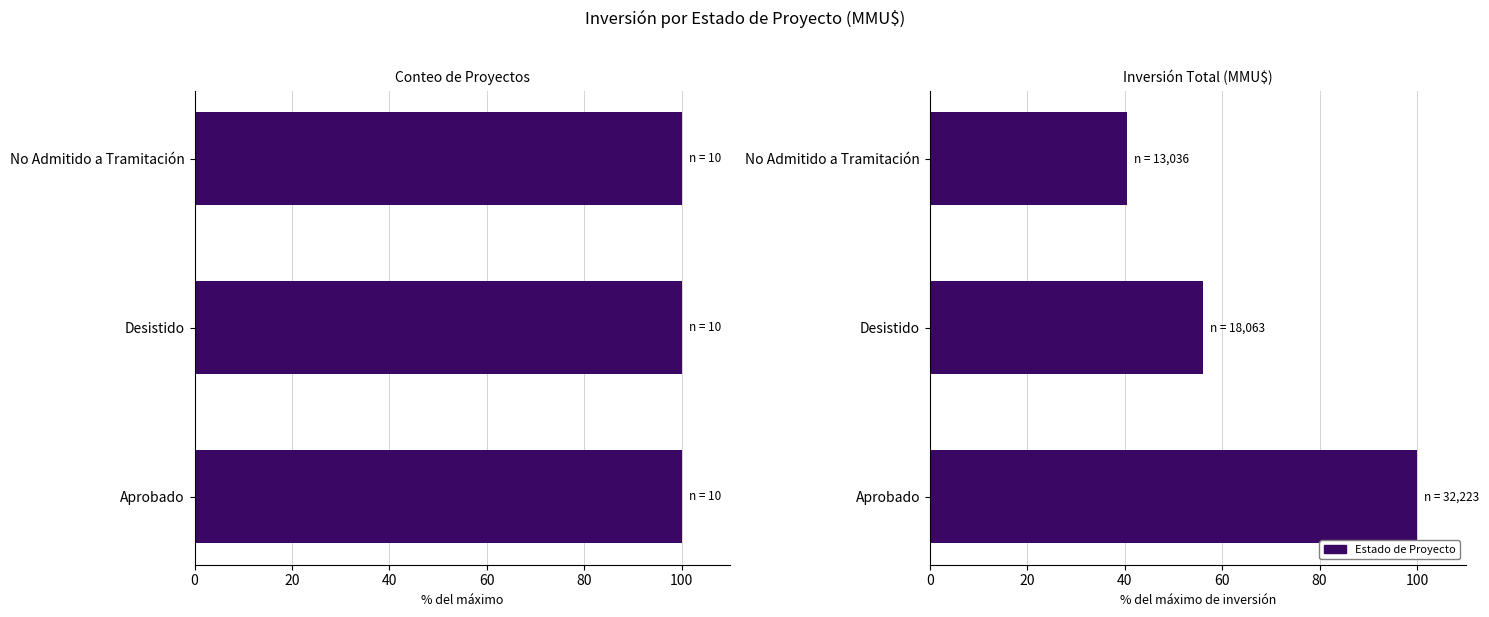

Rank the series by their average value, from lowest to highest.

Conteo de Proyectos, Inversión Total (MMU$)